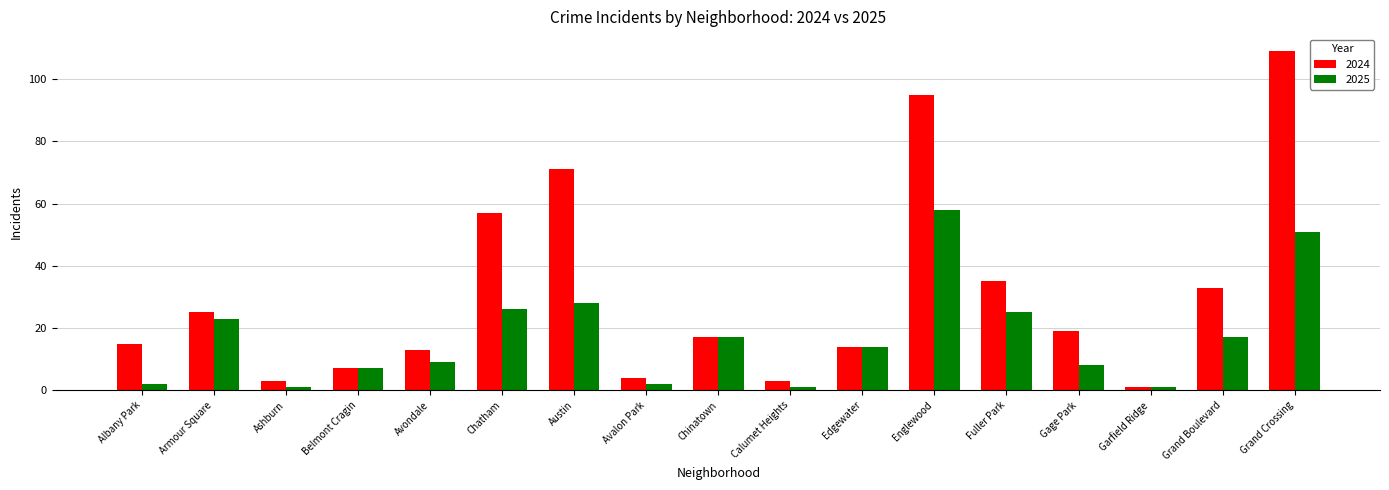

What is the total value across all series at Englewood?

153